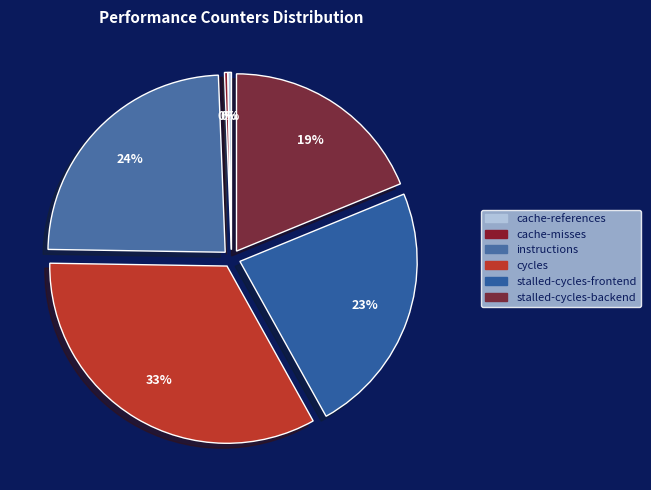

Which category has the biggest portion of the pie?

cycles